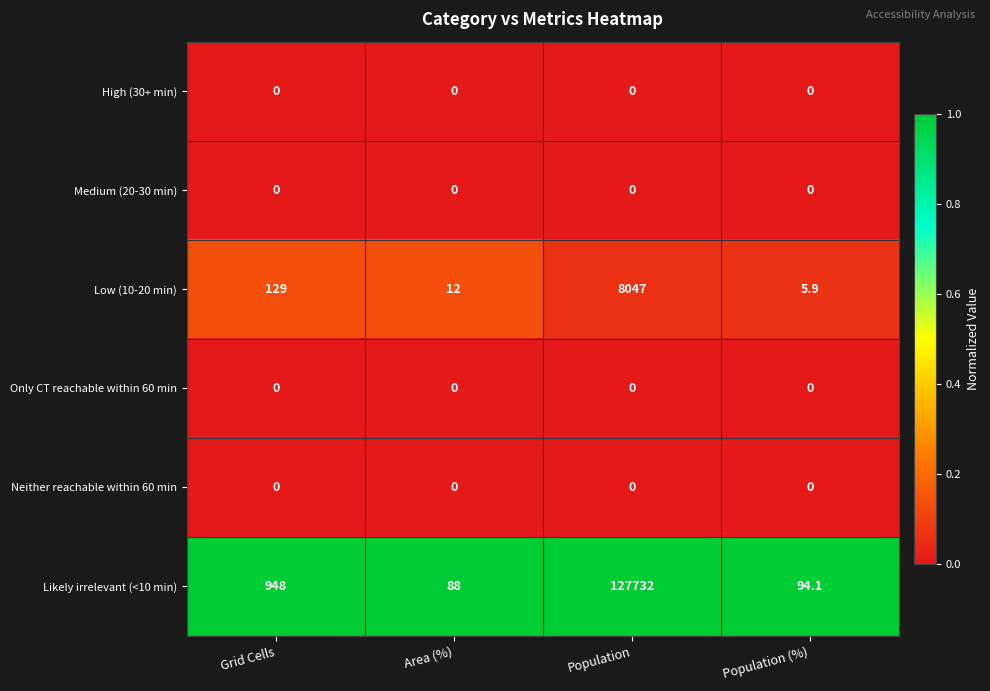

What is the maximum value shown in the chart?

127732.0